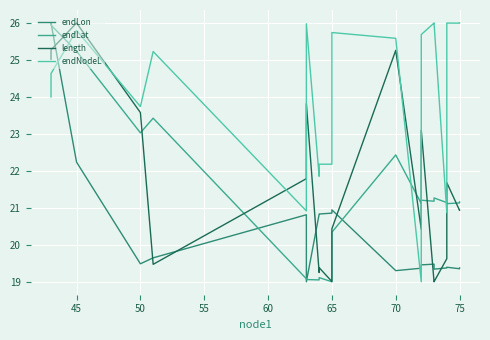

How many lines are shown in the chart?

4